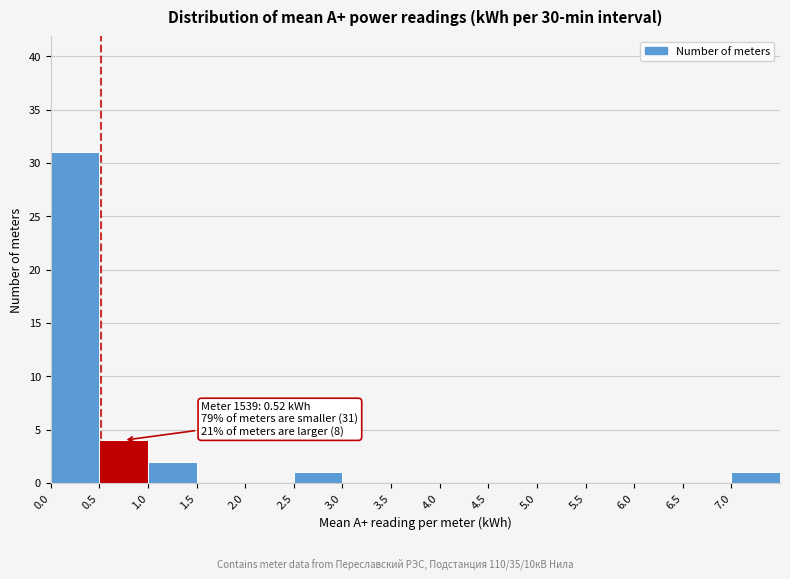

Over which range of the x-axis is the bar tallest?

0.0 to 0.5